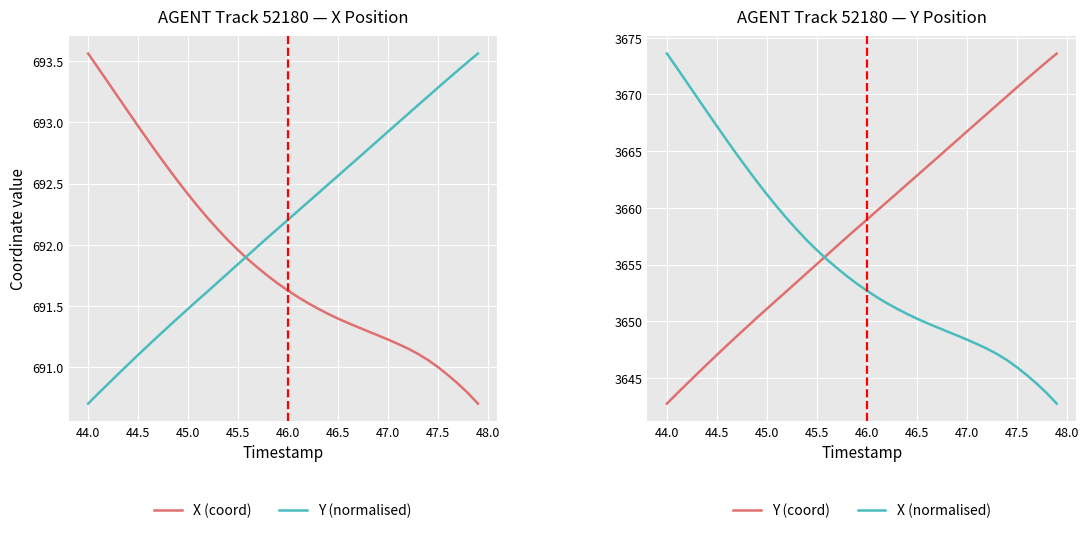

How many times do Y (normalised) and X (coord) cross each other?

1